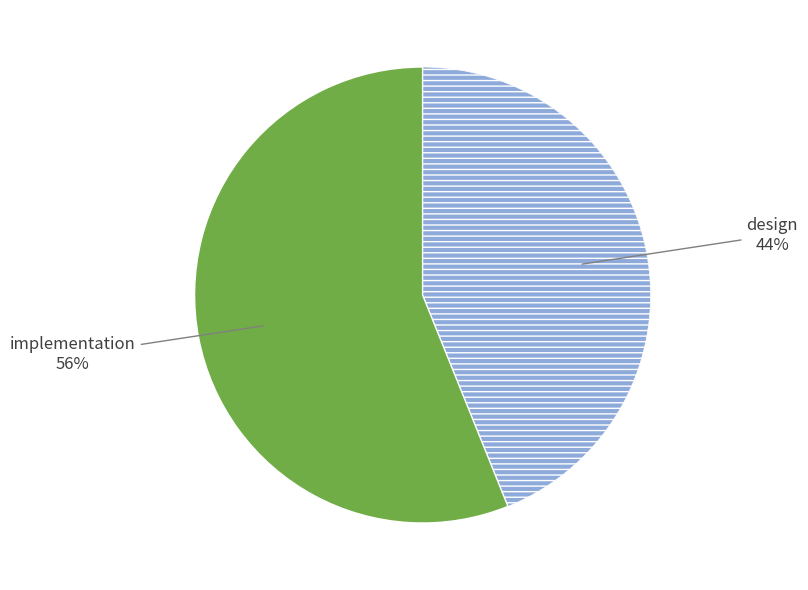

To the nearest percent, what is the average slice percentage?

50%